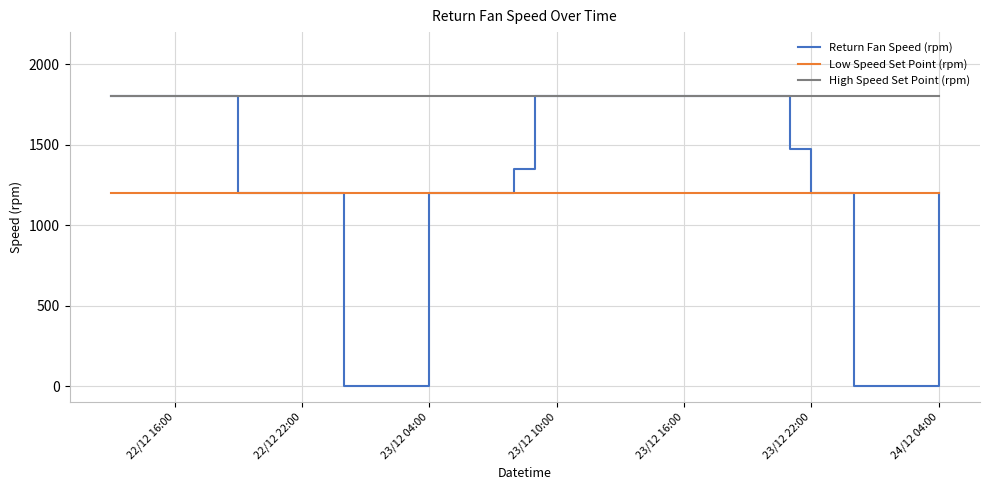

True or false: Low Speed Set Point (rpm) and High Speed Set Point (rpm) cross at least once.

False